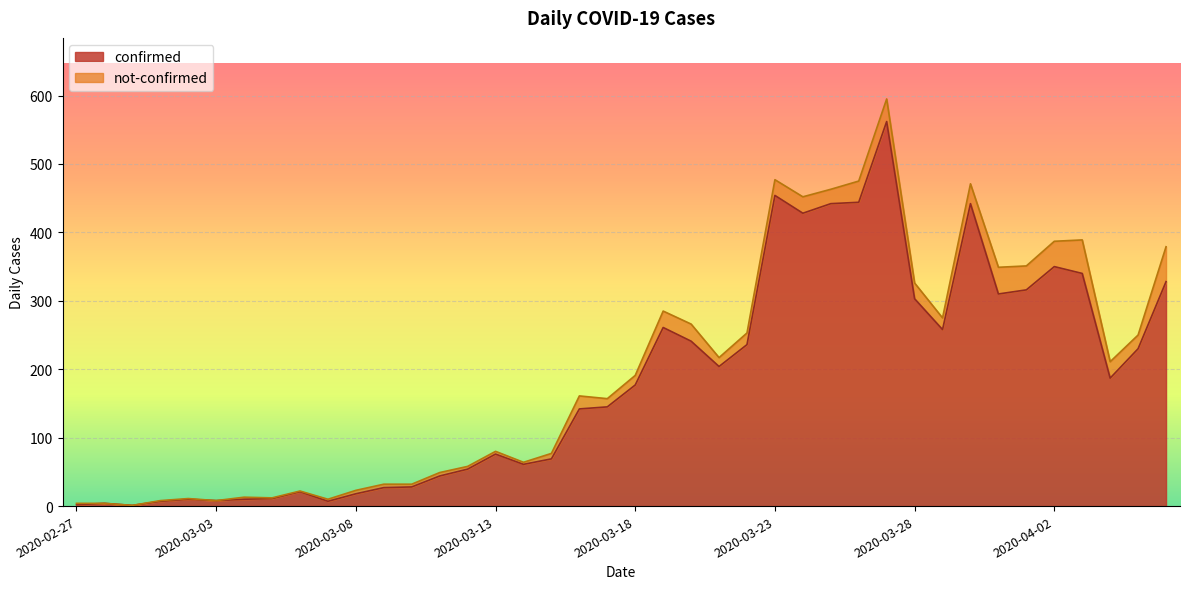

What is the label of the 39th point from the left?

2020-04-05